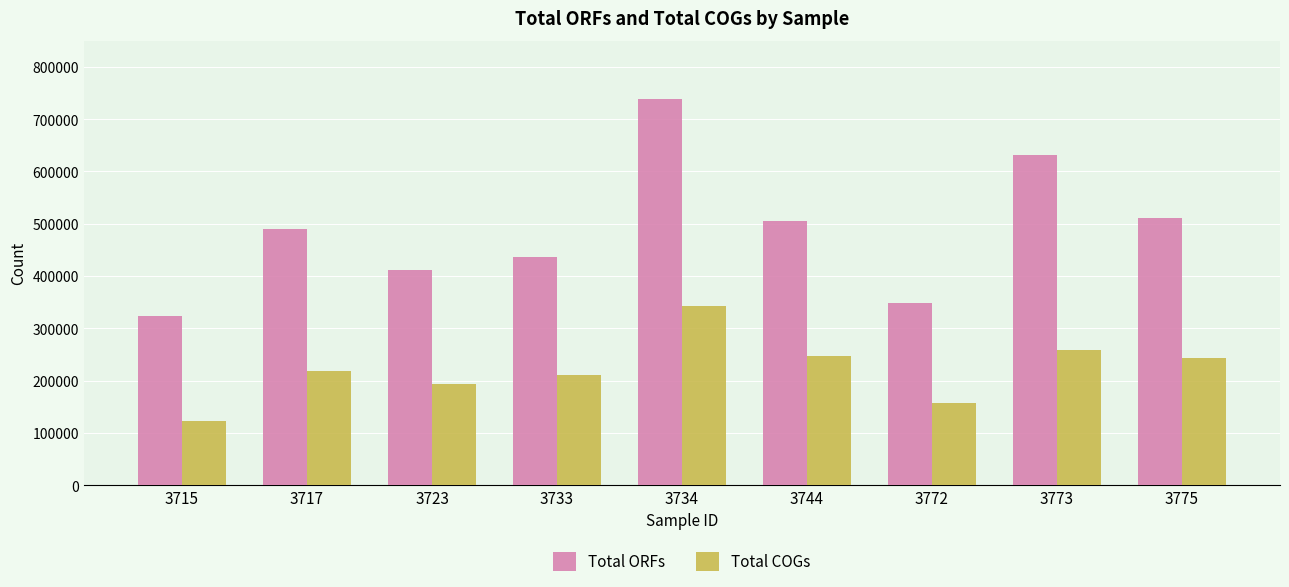

What is the difference between the Total COGs values at 3723 and 3717?

24858